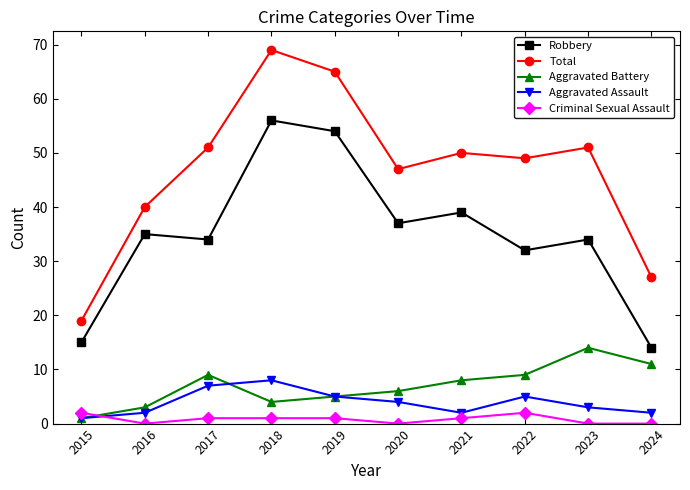

What is the difference between the Aggravated Battery values at 2020 and 2019?

1